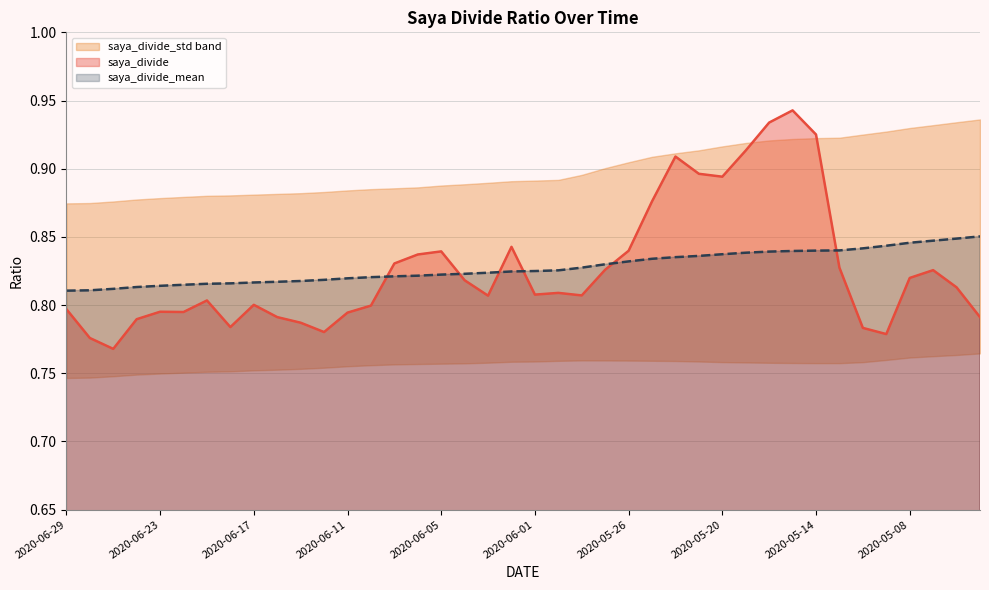

Reading left to right, list all the values displayed in this chart.

saya_divide: 2020-06-29=0.8	2020-06-26=0.8	2020-06-25=0.8	2020-06-24=0.8	2020-06-23=0.8	2020-06-22=0.8	2020-06-19=0.8	2020-06-18=0.8	2020-06-17=0.8	2020-06-16=0.8	2020-06-15=0.8	2020-06-12=0.8	2020-06-11=0.8	2020-06-10=0.8	2020-06-09=0.8	2020-06-08=0.8	2020-06-05=0.8	2020-06-04=0.8	2020-06-03=0.8	2020-06-02=0.8	2020-06-01=0.8	2020-05-29=0.8	2020-05-28=0.8	2020-05-27=0.8	2020-05-26=0.8	2020-05-25=0.9	2020-05-22=0.9	2020-05-21=0.9	2020-05-20=0.9	2020-05-19=0.9	2020-05-18=0.9	2020-05-15=0.9	2020-05-14=0.9	2020-05-13=0.8	2020-05-12=0.8	2020-05-11=0.8	2020-05-08=0.8	2020-05-07=0.8	2020-05-01=0.8	2020-04-30=0.8
saya_divide_mean: 2020-06-29=0.8	2020-06-26=0.8	2020-06-25=0.8	2020-06-24=0.8	2020-06-23=0.8	2020-06-22=0.8	2020-06-19=0.8	2020-06-18=0.8	2020-06-17=0.8	2020-06-16=0.8	2020-06-15=0.8	2020-06-12=0.8	2020-06-11=0.8	2020-06-10=0.8	2020-06-09=0.8	2020-06-08=0.8	2020-06-05=0.8	2020-06-04=0.8	2020-06-03=0.8	2020-06-02=0.8	2020-06-01=0.8	2020-05-29=0.8	2020-05-28=0.8	2020-05-27=0.8	2020-05-26=0.8	2020-05-25=0.8	2020-05-22=0.8	2020-05-21=0.8	2020-05-20=0.8	2020-05-19=0.8	2020-05-18=0.8	2020-05-15=0.8	2020-05-14=0.8	2020-05-13=0.8	2020-05-12=0.8	2020-05-11=0.8	2020-05-08=0.8	2020-05-07=0.8	2020-05-01=0.8	2020-04-30=0.9